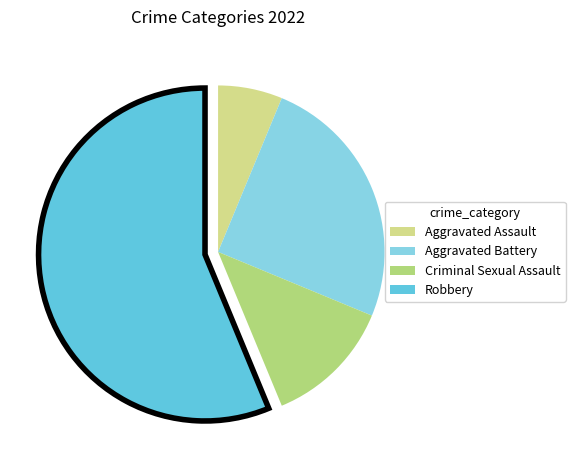

To the nearest percent, what portion does Aggravated Battery represent?

25%